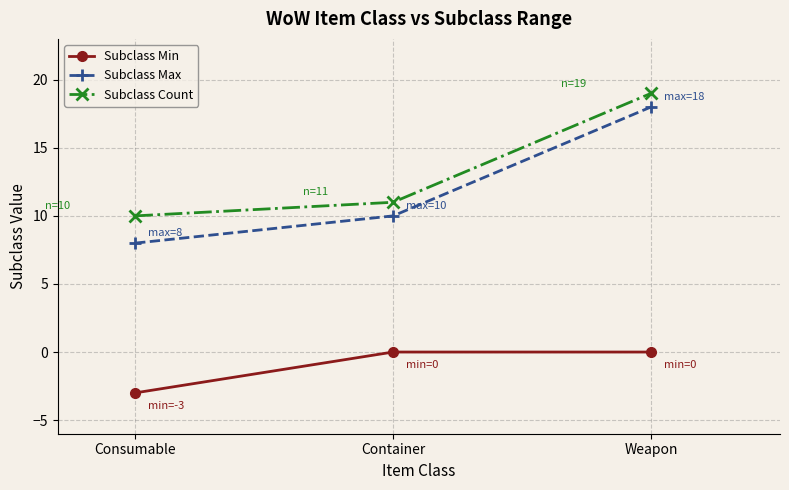

Count the number of categories in the chart.

3